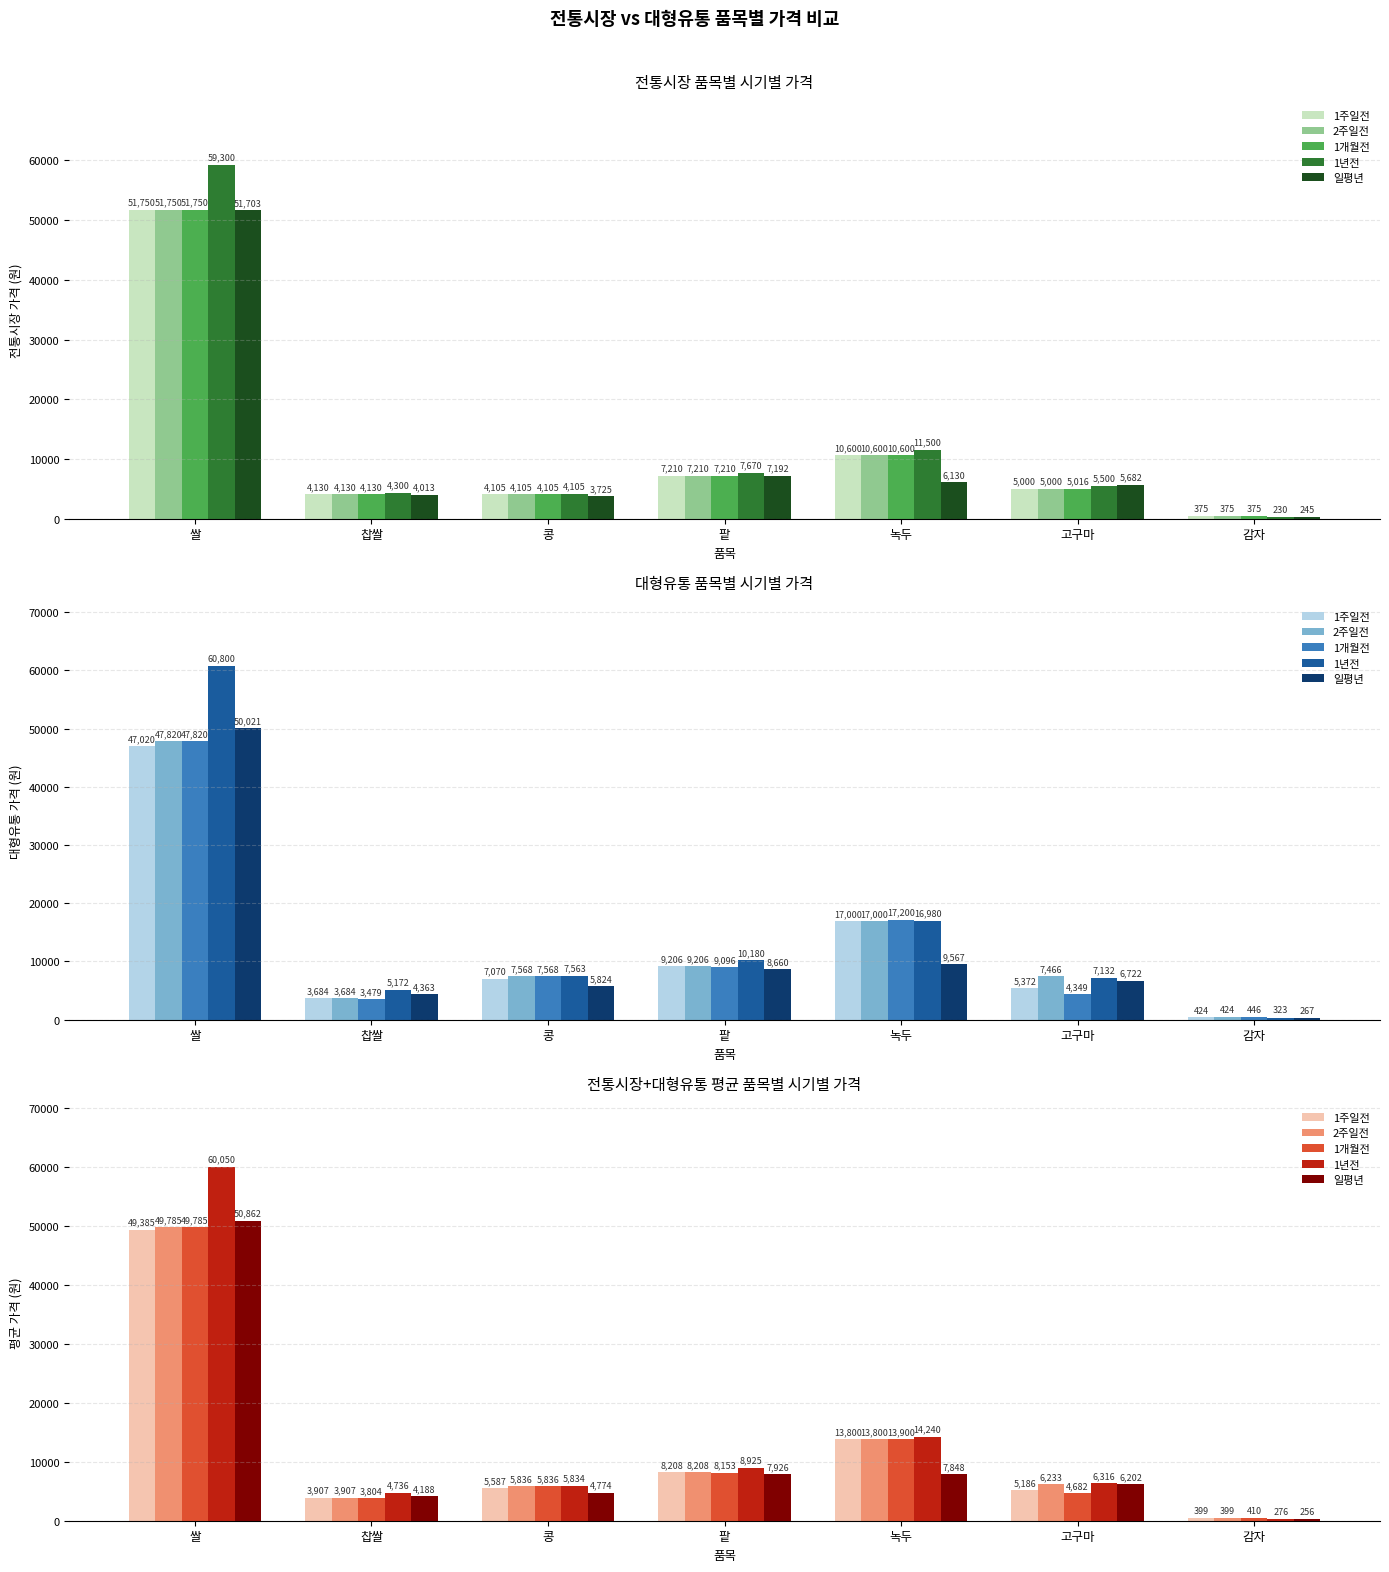

Does the chart contain any negative values?

No